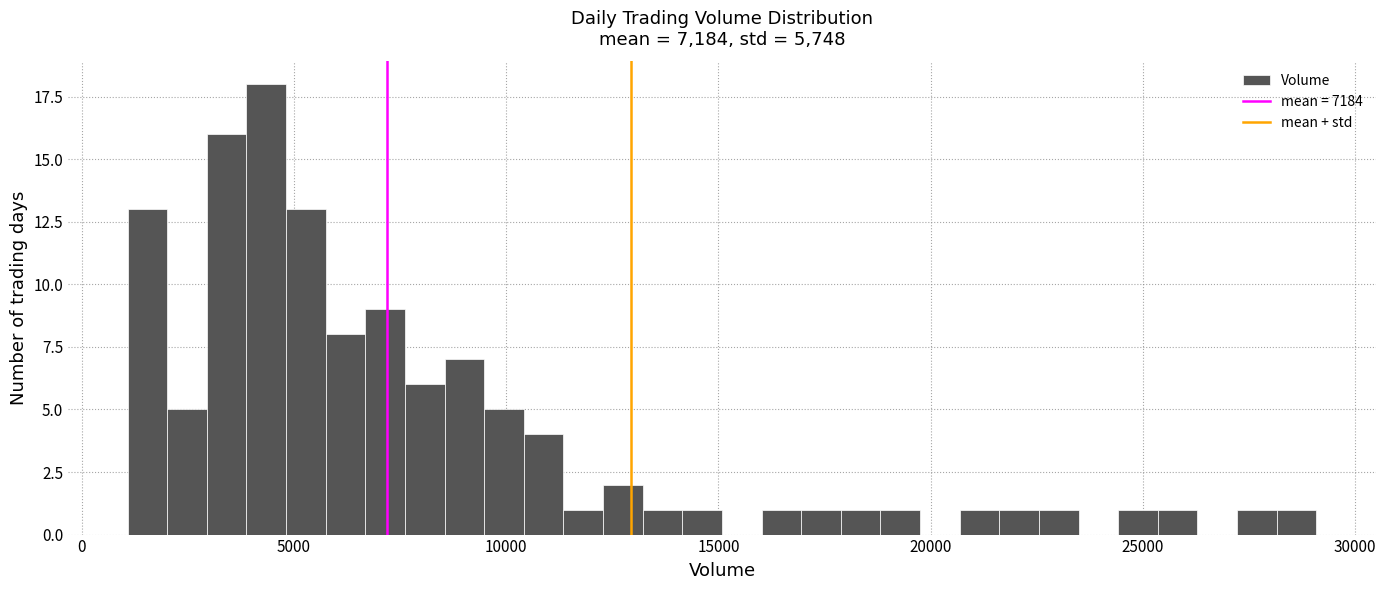

Read against the x-axis, roughly where is the centre of the tallest bar?

4500